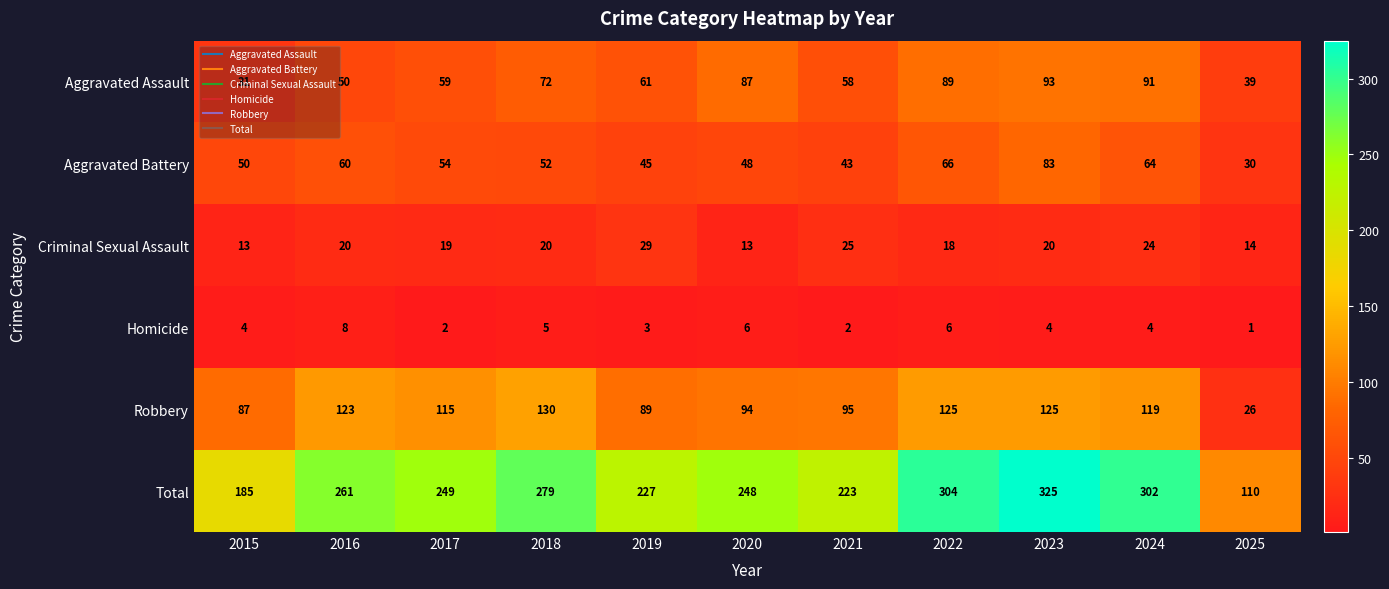

At which category does the chart reach its peak across all series?

2023